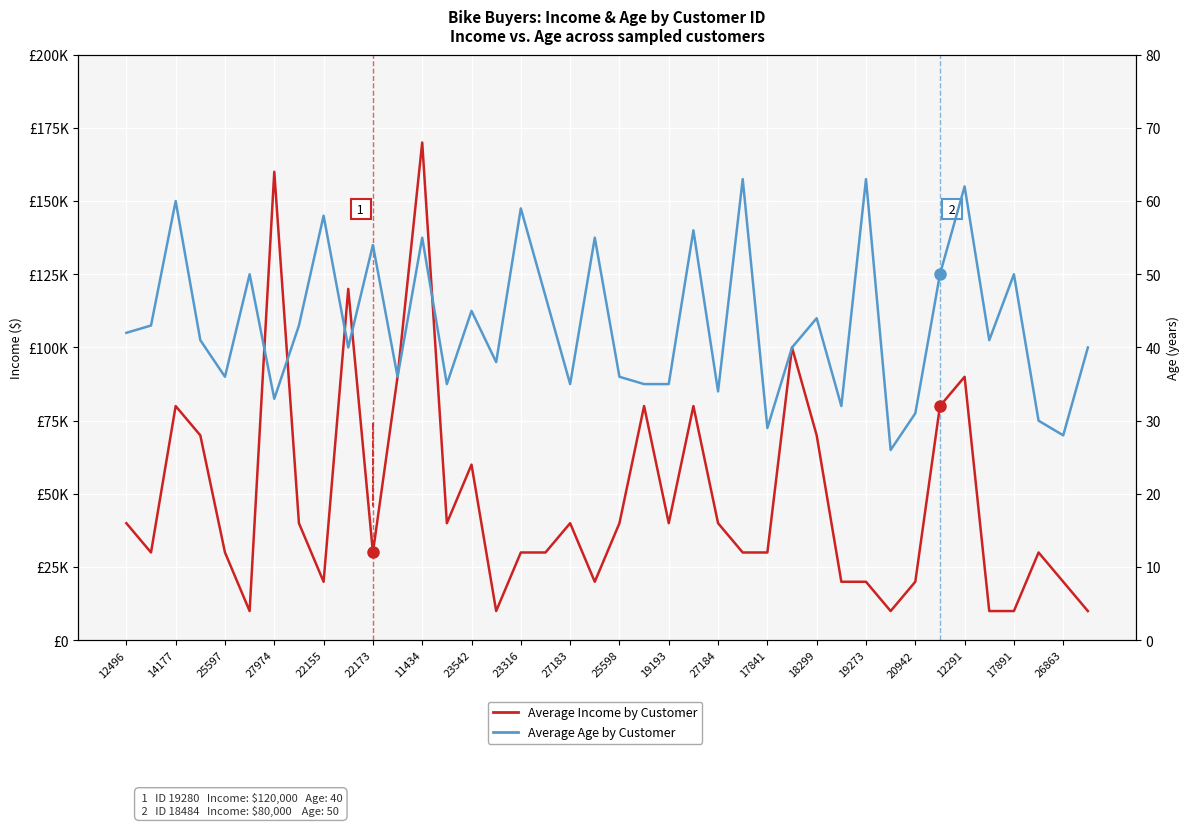

Is the value of Average Income by Customer at 12291 greater than the value of Average Age by Customer at 23542?

Yes